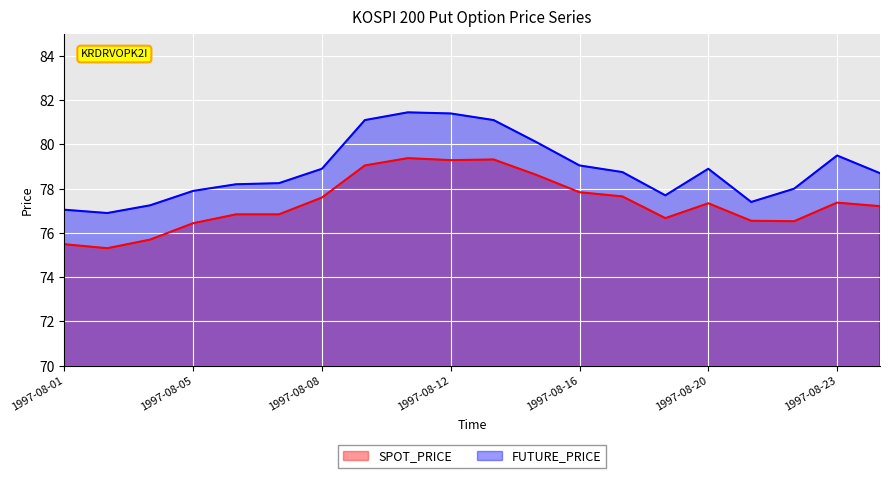

Is it true that SPOT_PRICE equals 131.9 at 1997-08-22?

False